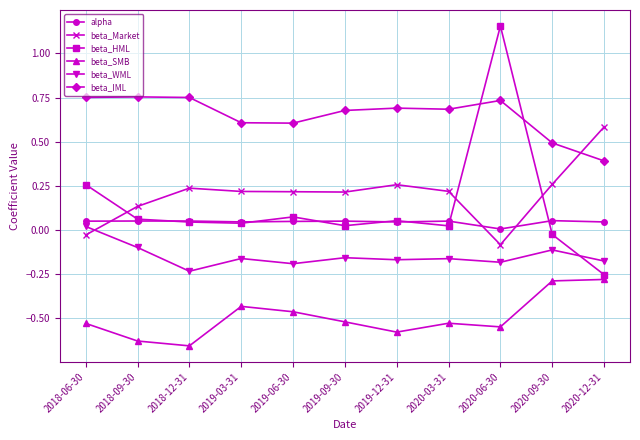

At which label does beta_WML first exceed 0?

2018-06-30